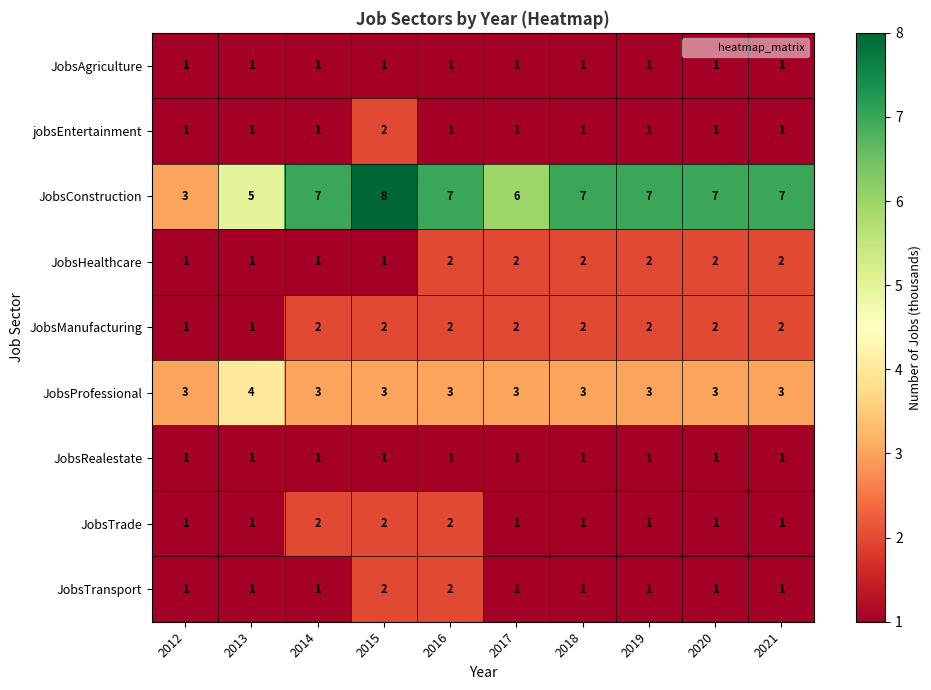

Which series has the largest total across all categories?

JobsConstruction